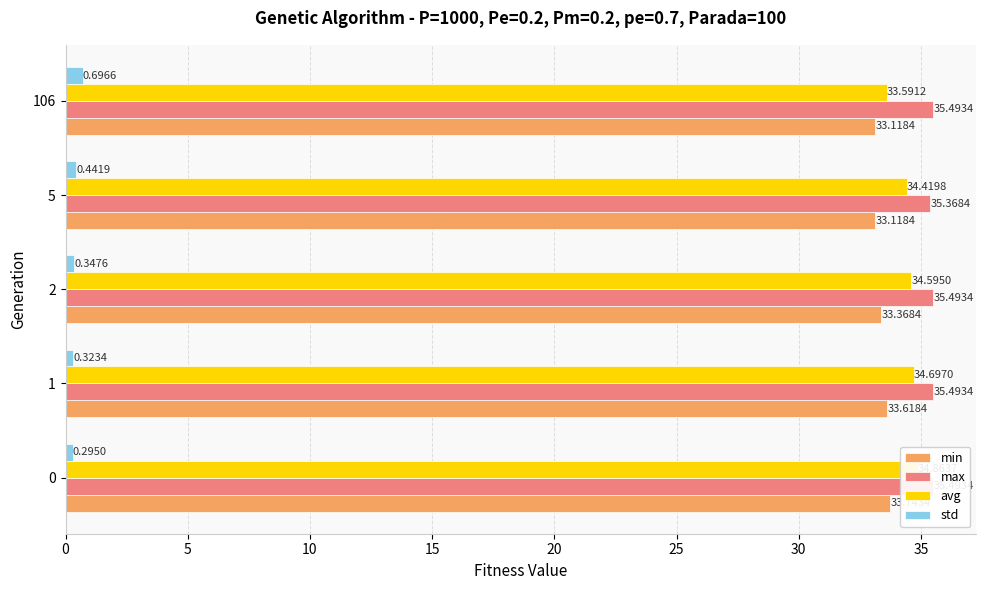

Is it true that std equals 0.2 at 1?

False